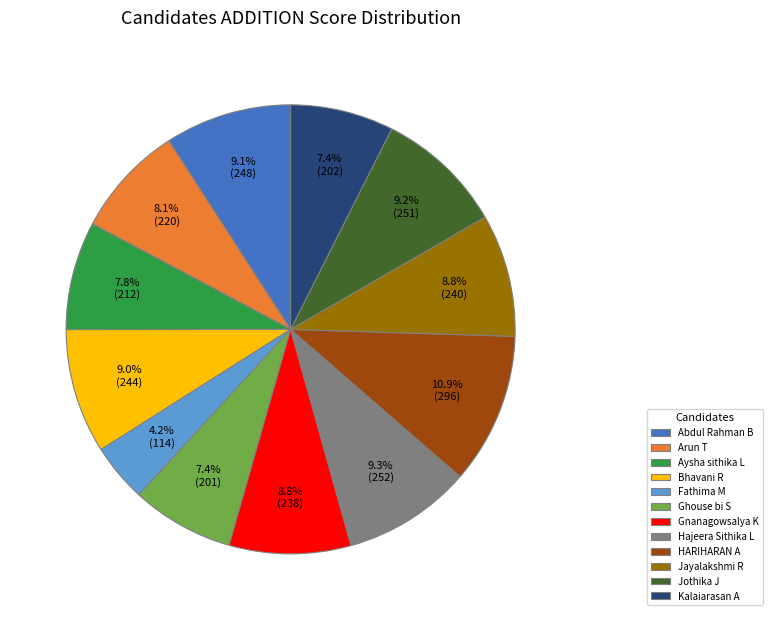

Which slice is the largest?

HARIHARAN A